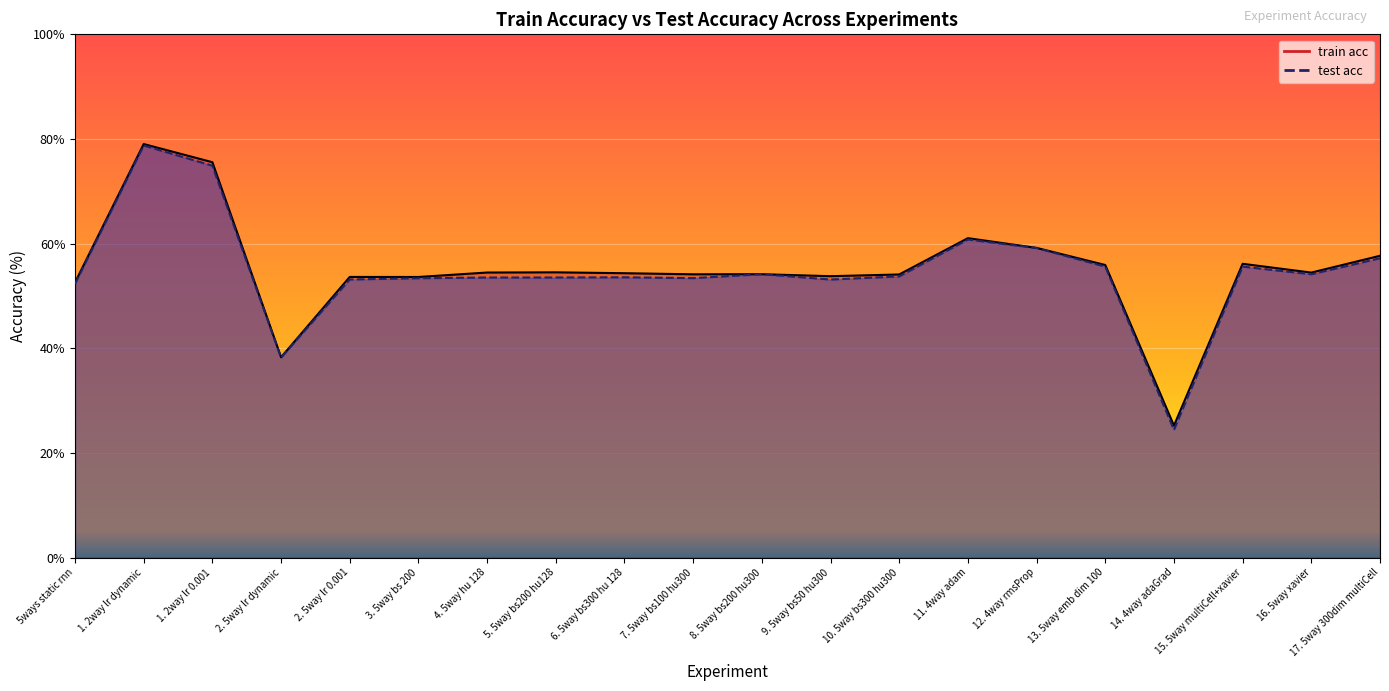

In test acc, how many points are lower than both neighbors (excluding endpoints)?

5